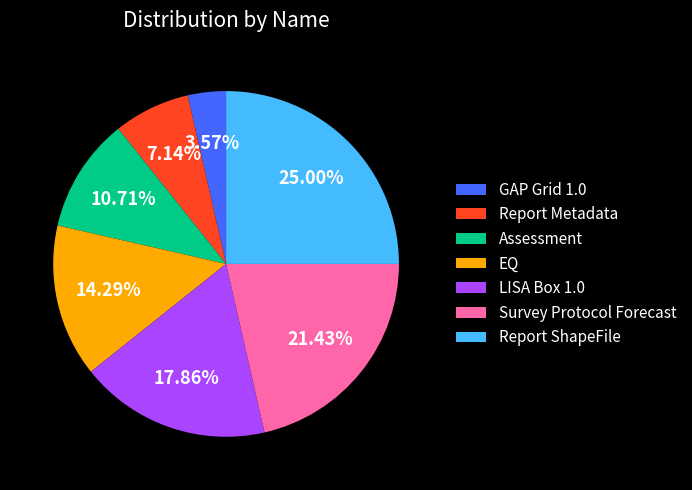

Which category has the biggest portion of the pie?

Report ShapeFile